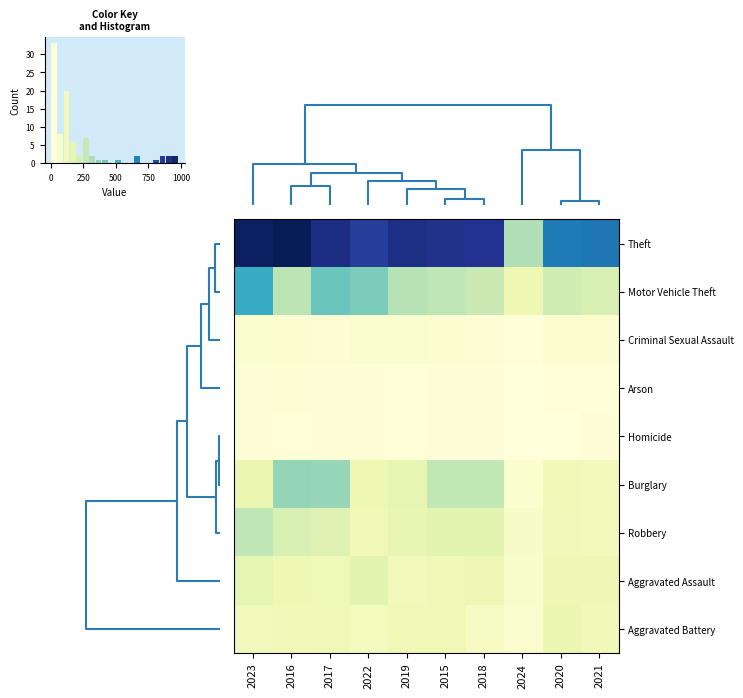

Which series has the largest total across all categories?

row_0